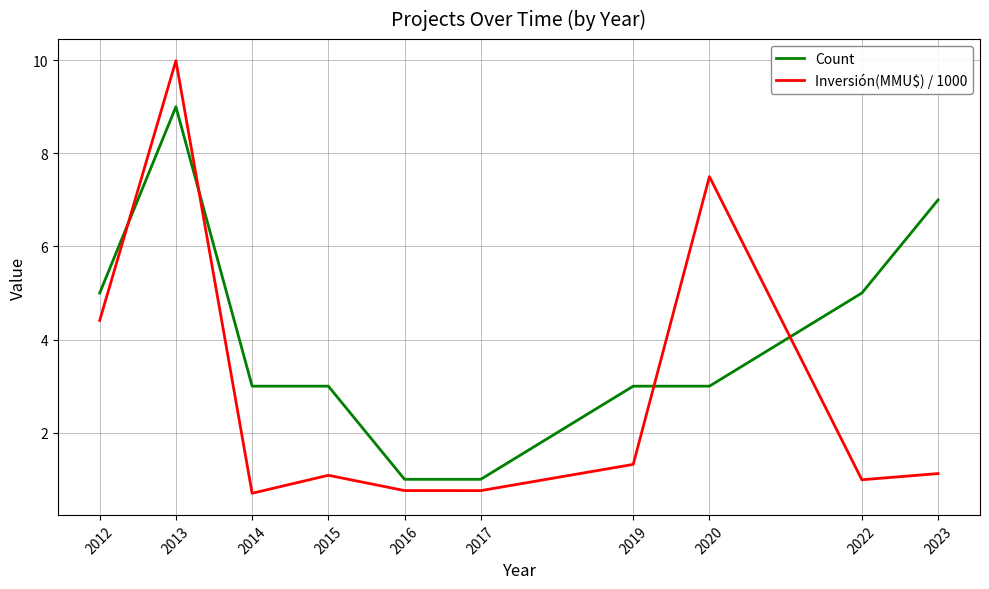

What are all the series names shown in the legend?

Count, Inversión(MMU$) / 1000